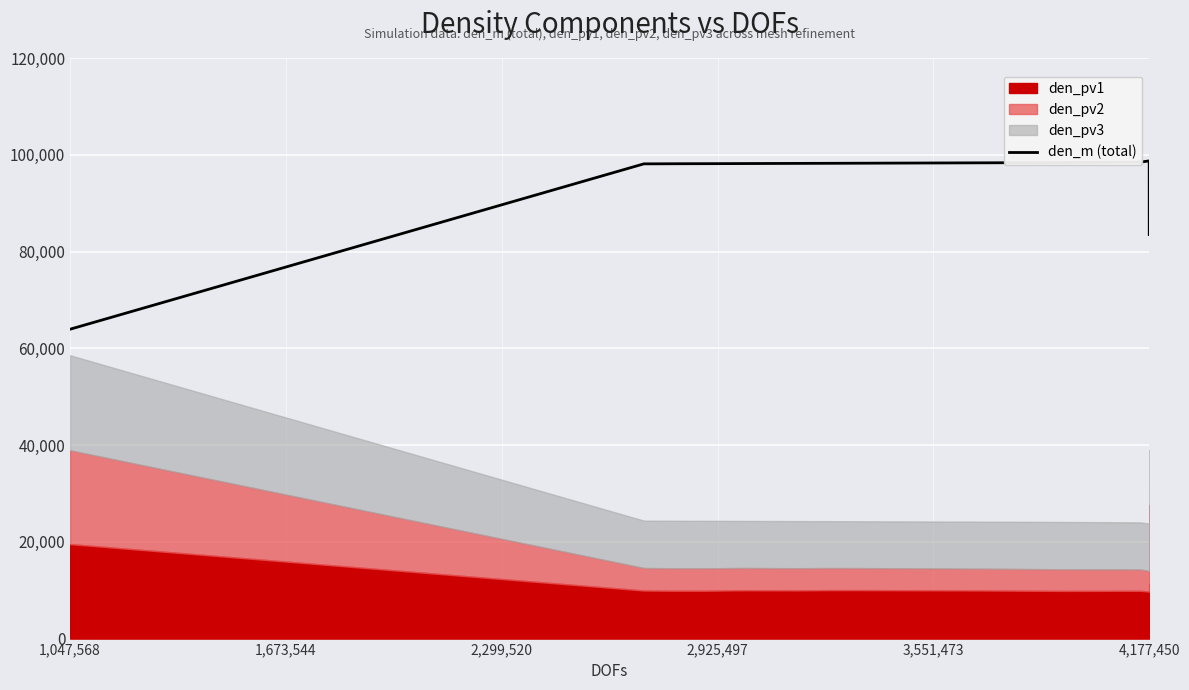

Where is den_m (total) nearest to the value 81337?

4,177,450